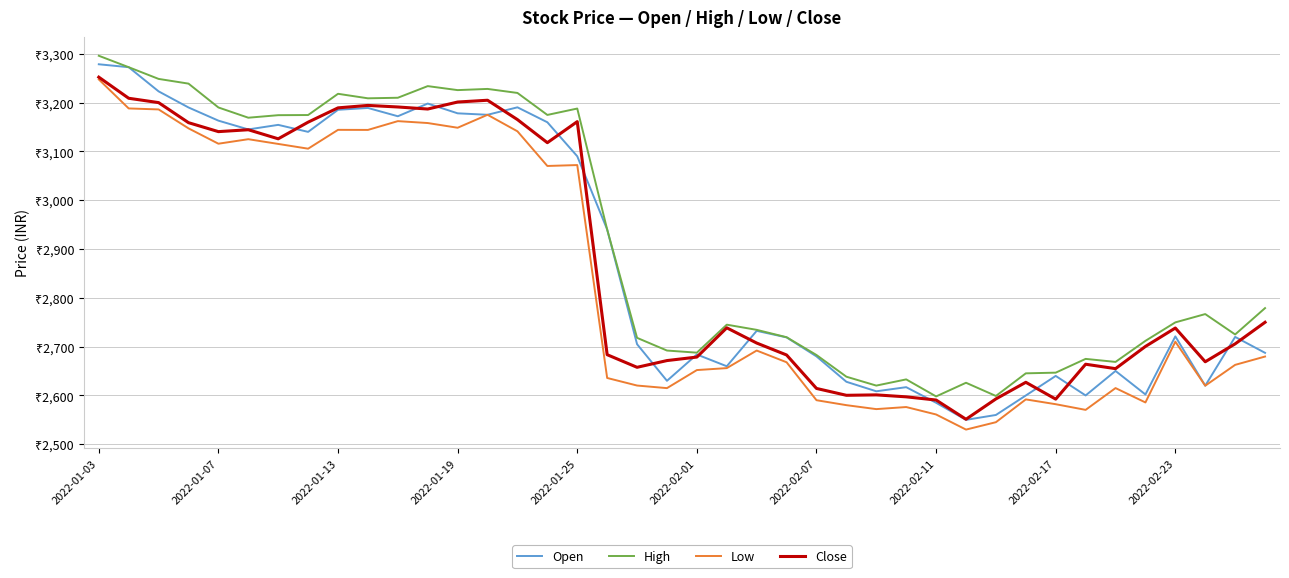

True or false: Close and Open intersect in this chart.

True